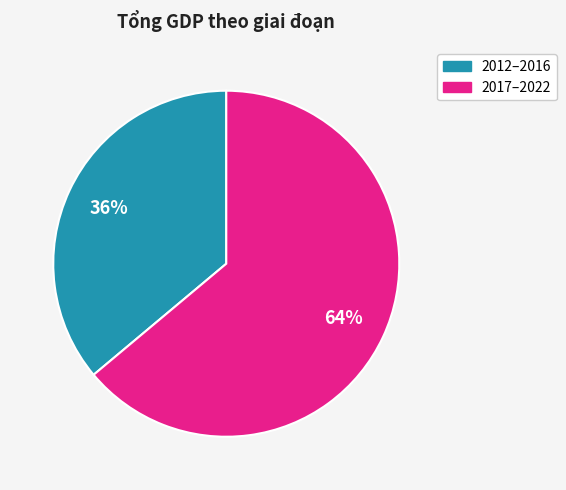

To the nearest percent, what is the combined percentage of 2017–2022 and 2012–2016?

100%